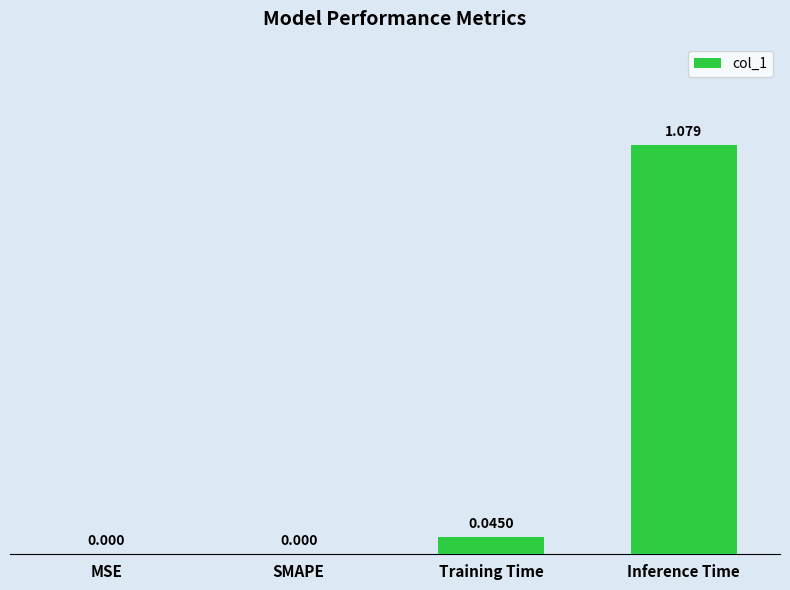

Which has a higher value, Inference Time or Training Time?

Inference Time